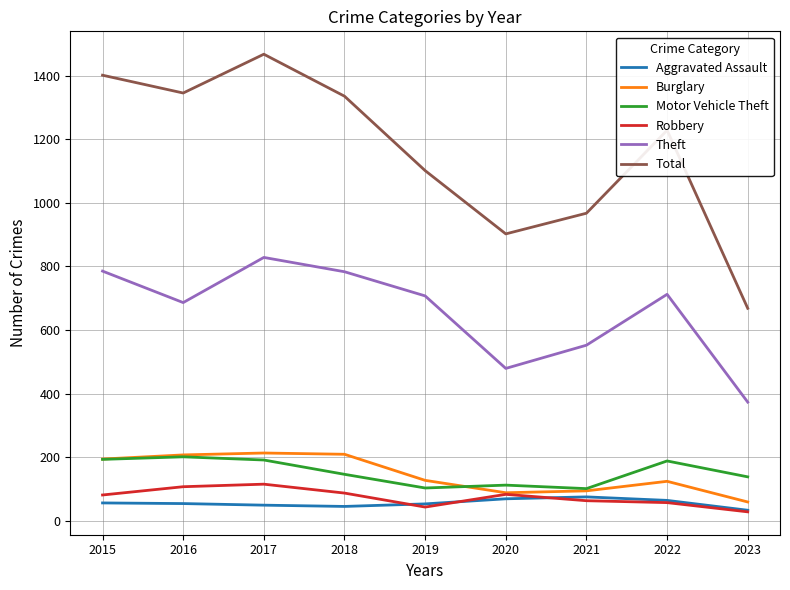

What is the maximum value shown in the chart?

1467